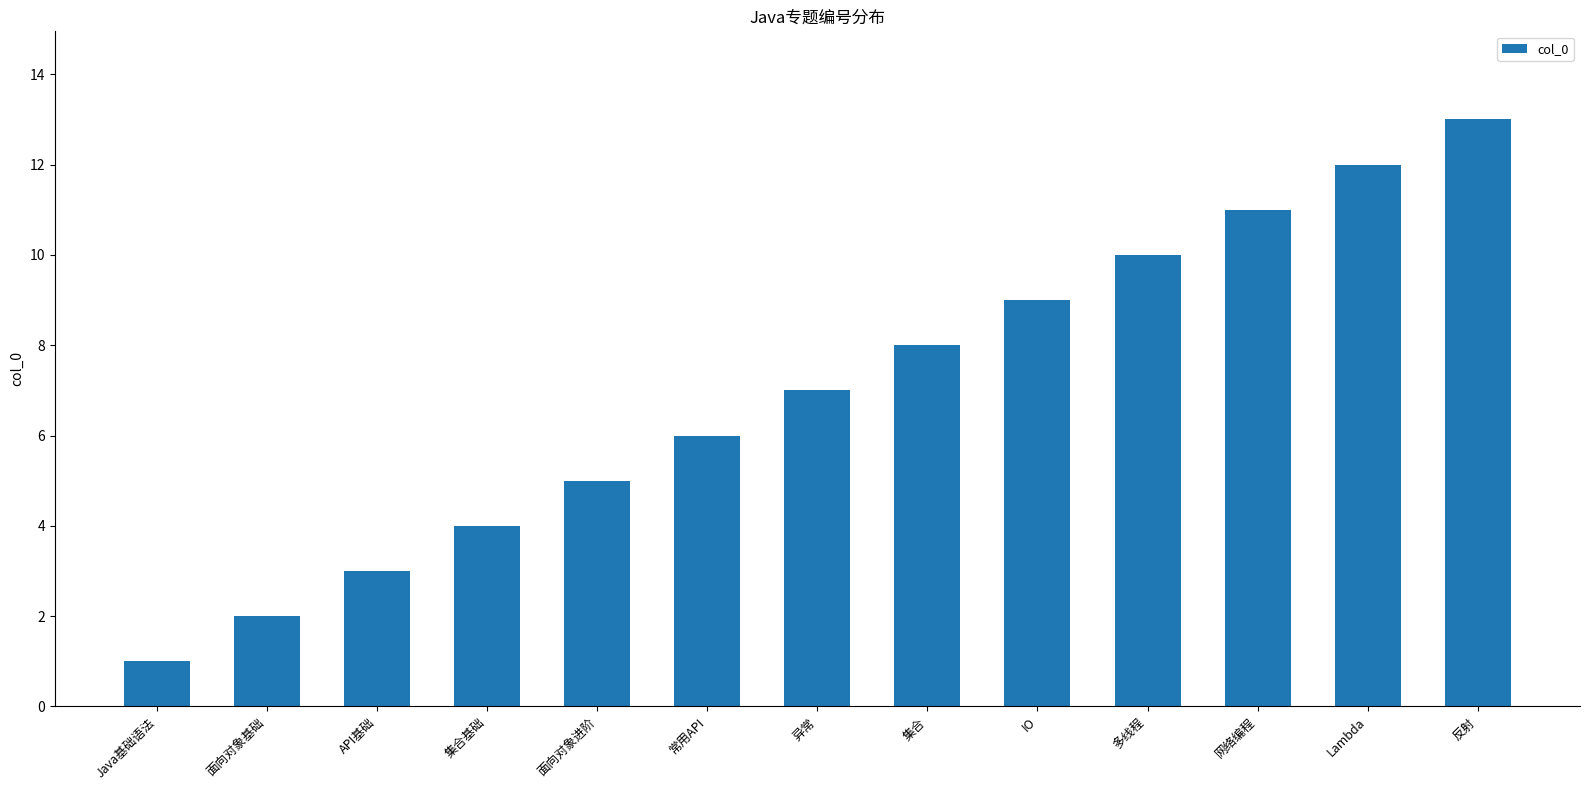

What is the minimum value shown in the chart?

1